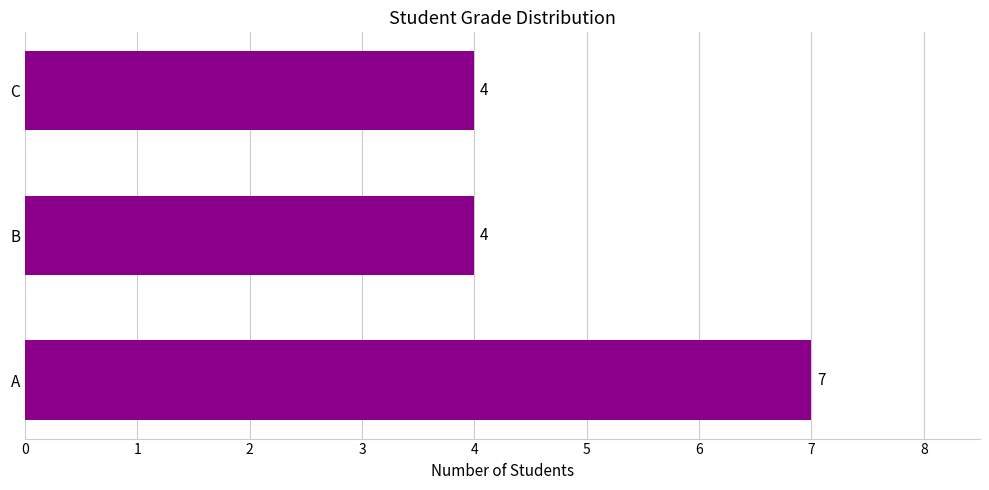

What is the difference between the maximum and second lowest values?

3